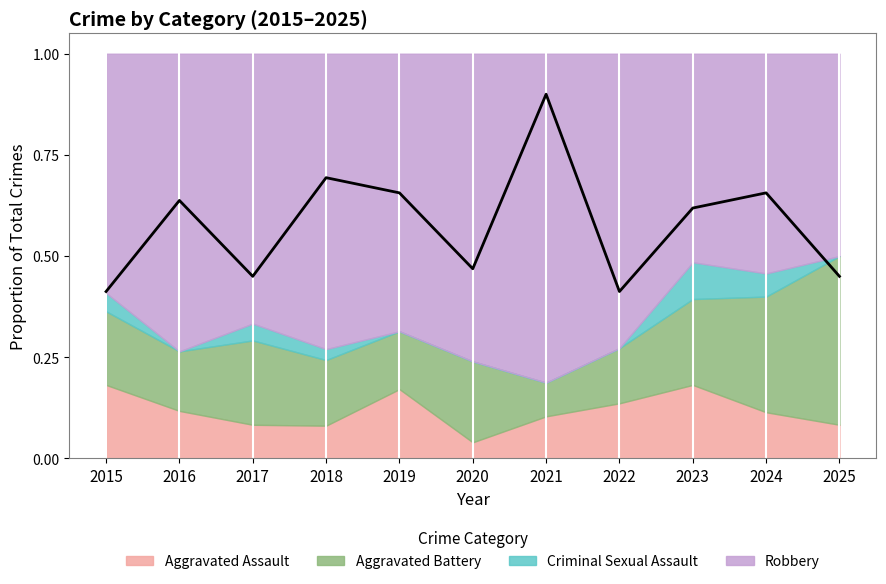

True or false: the data shows 1.0 at 2019.

False